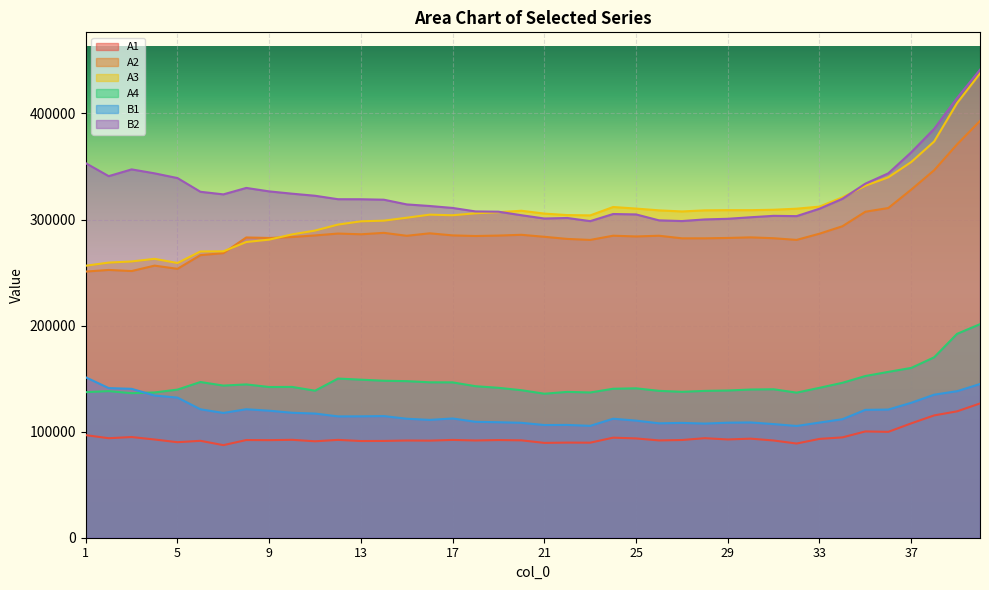

What is the difference between the highest and lowest values at 25?

216716